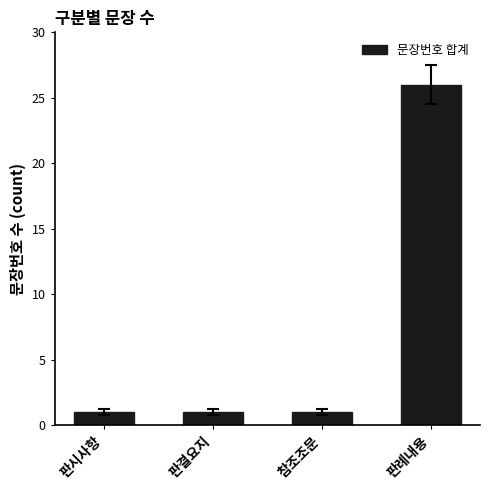

Reading left to right, transcribe all the data shown in this chart.

1	1	1	26